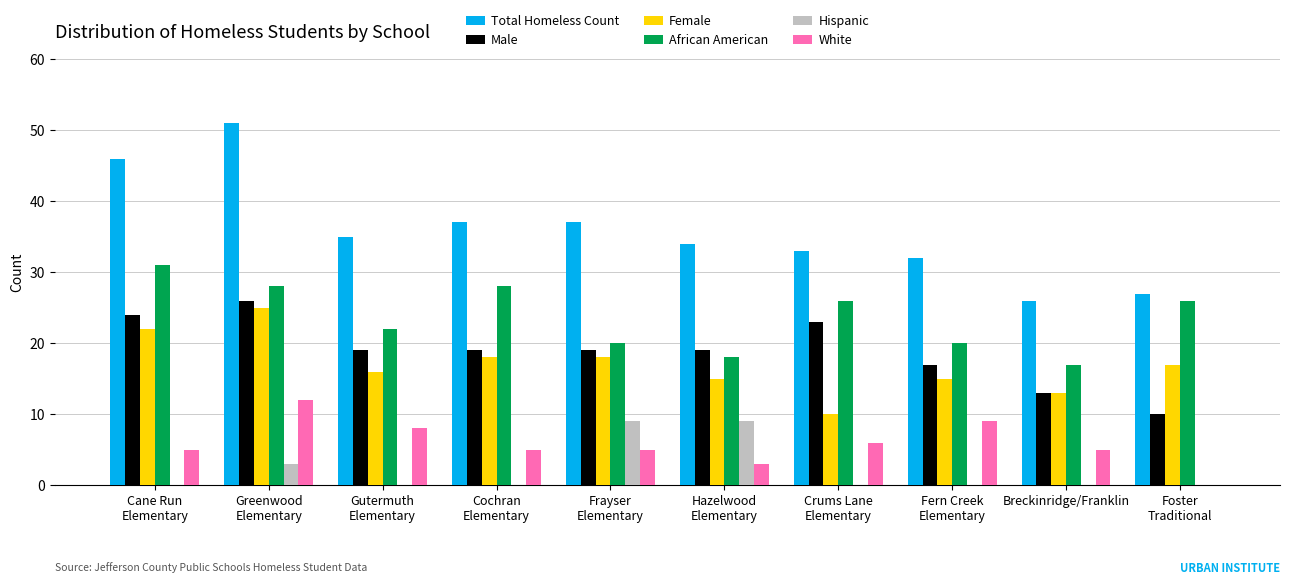

Between Frayser
Elementary and Foster
Traditional, which series saw the biggest shift?

Total Homeless Count